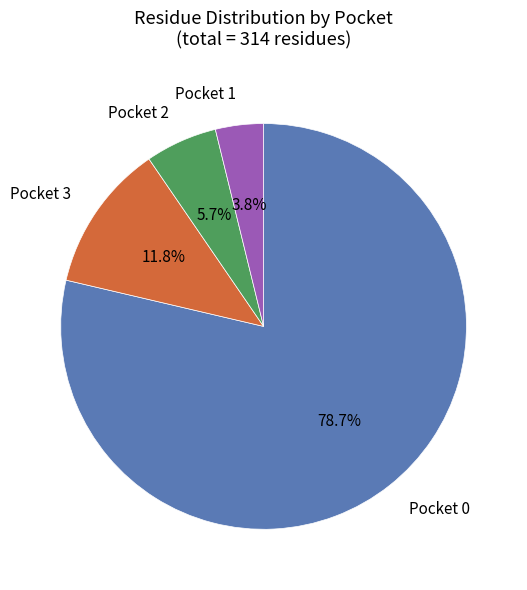

Is there a majority slice in this chart?

Yes